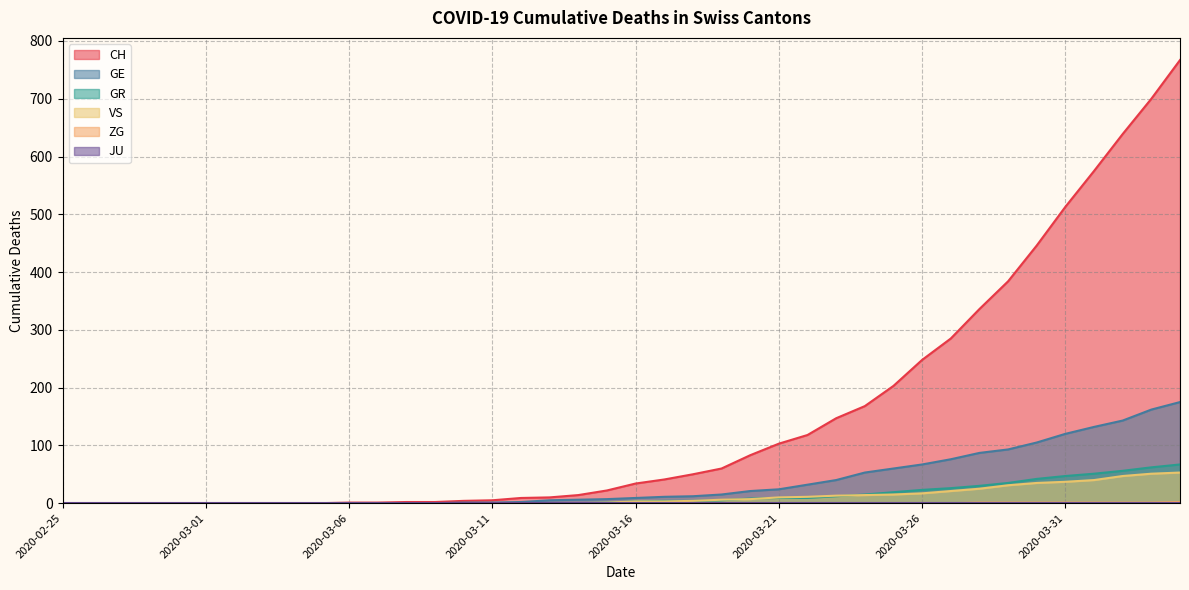

How many data points in CH are above 34?

19